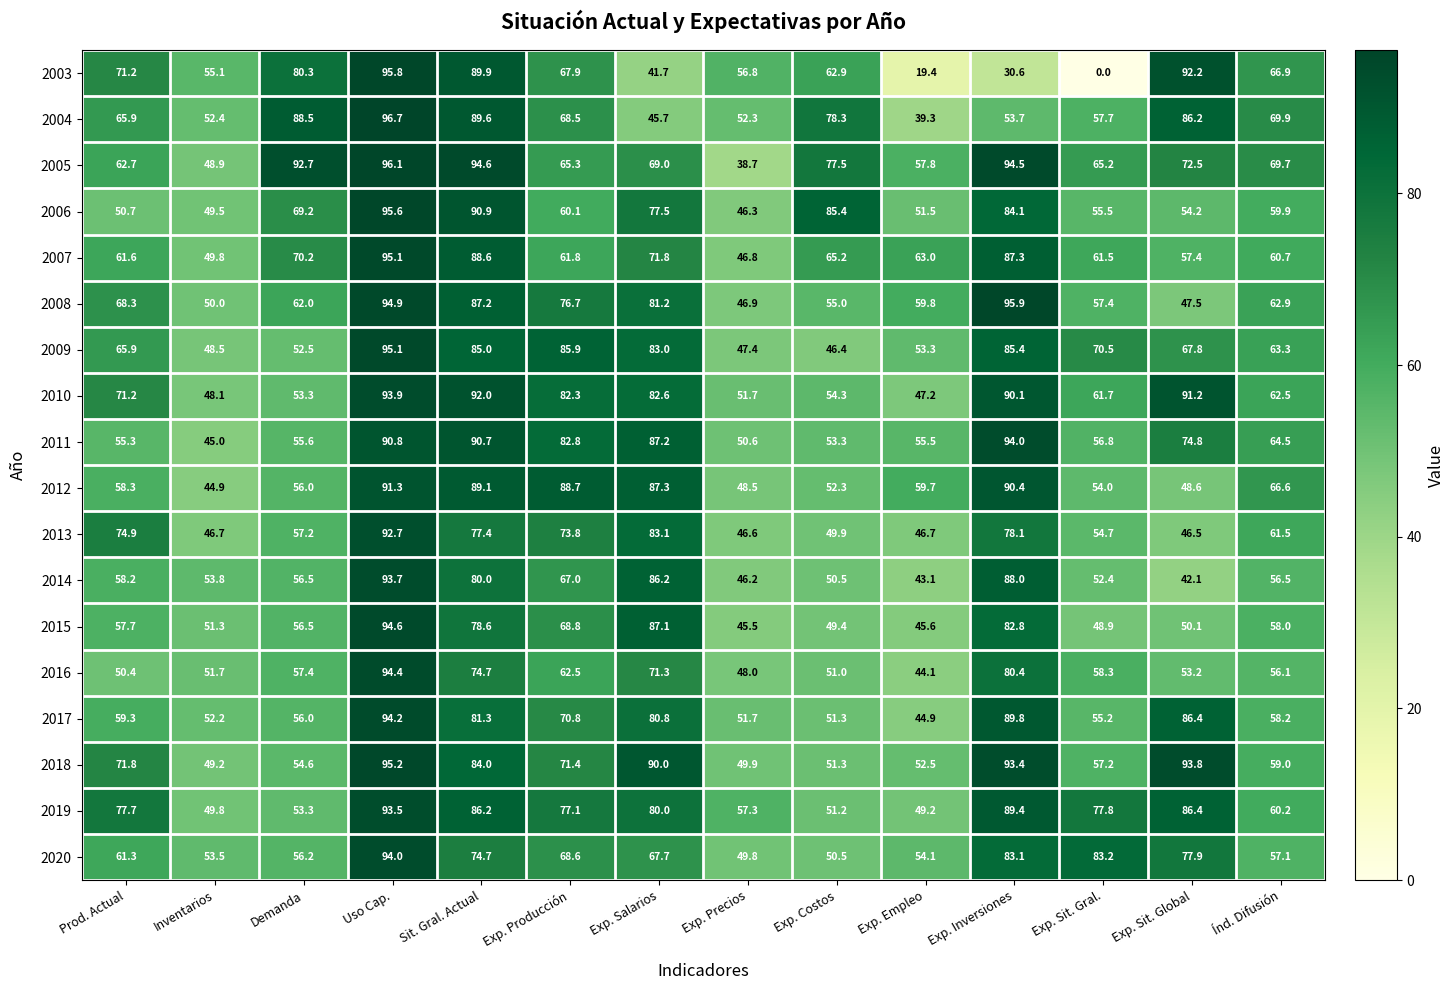

What is the spread (max minus min) of values at Uso Cap.?

5.9